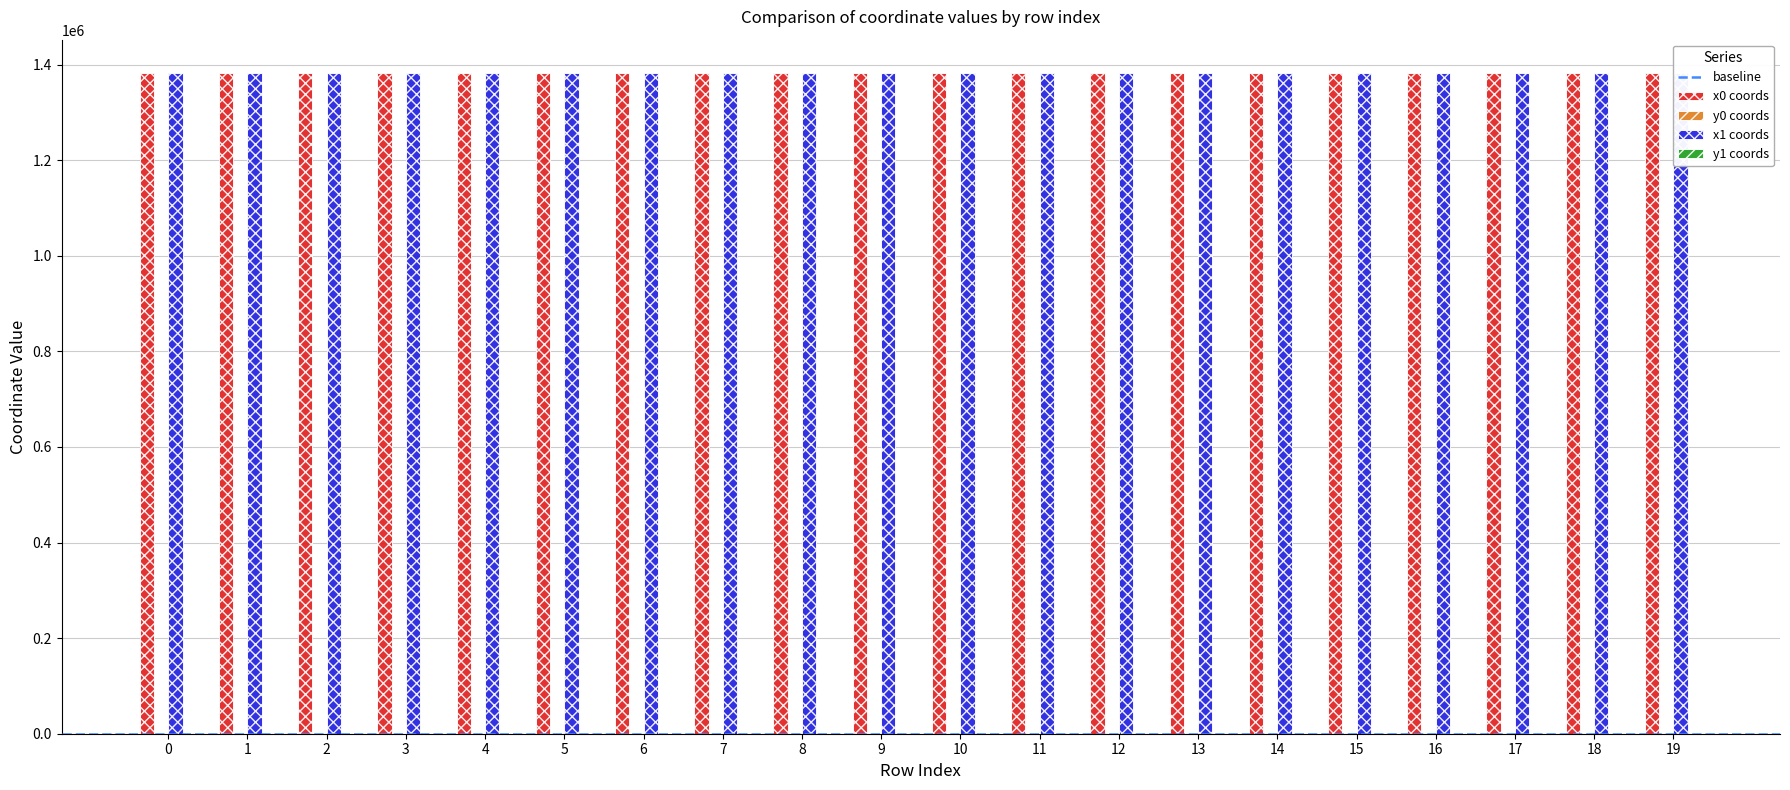

What is the maximum value shown in the chart?

1383143.9